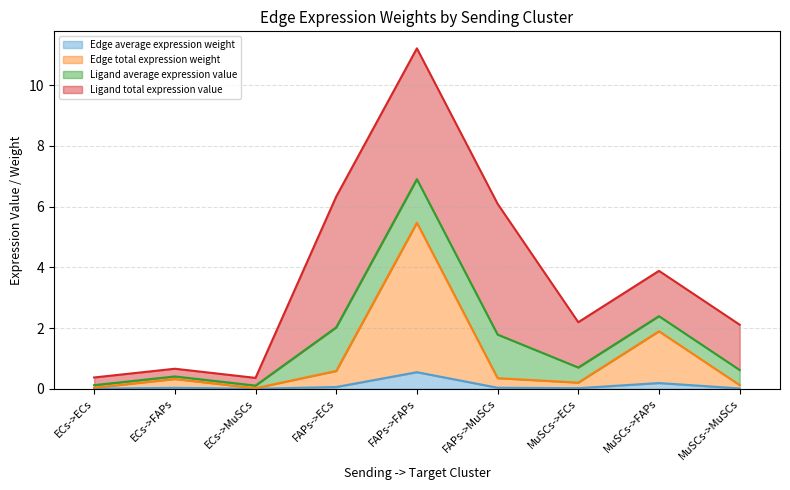

The Edge average expression weight series shows 0.0 at MuSCs->MuSCs. True or false?

True